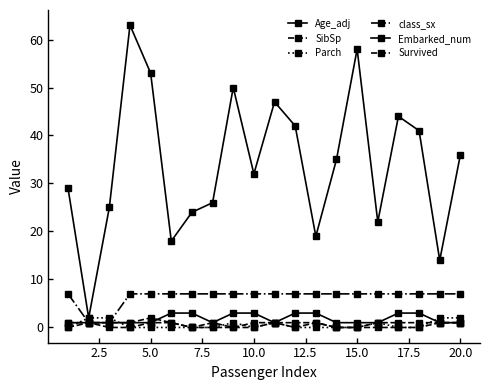

What is the maximum value for class_sx?

7